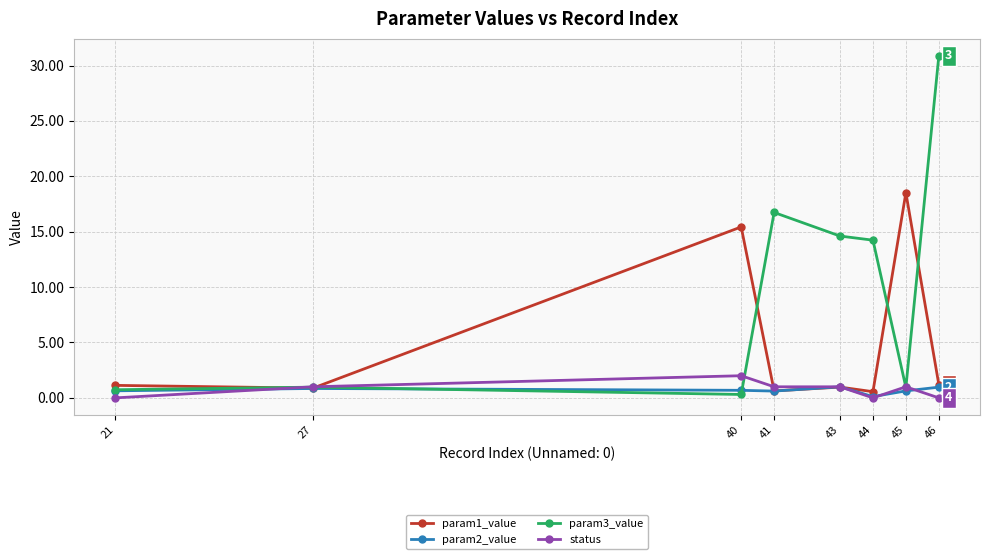

What is the maximum value for param3_value?

30.9